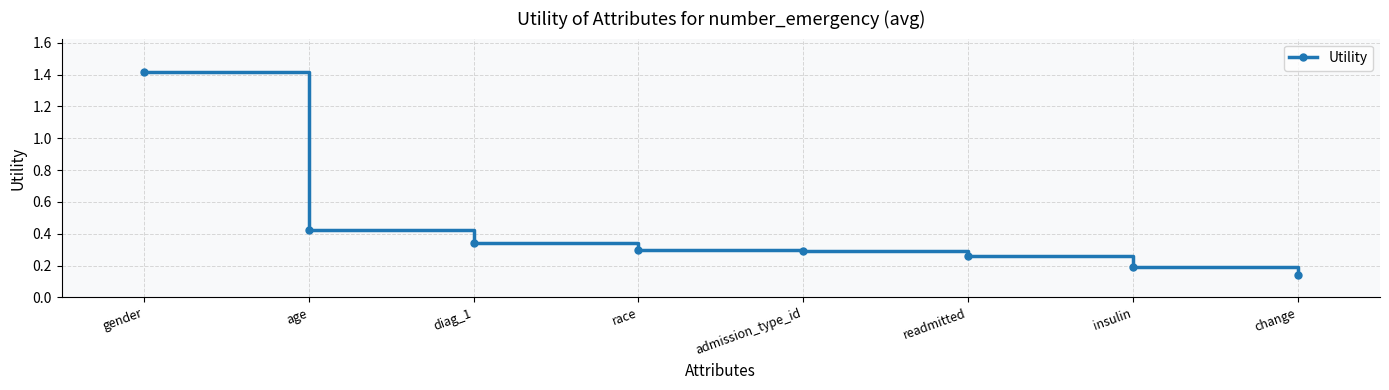

What is the sum of all values?

3.4